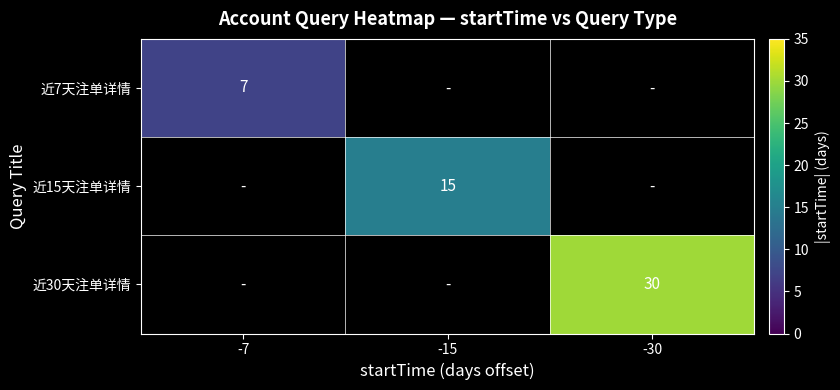

The 近15天注单详情 series shows 26 at -15. True or false?

False